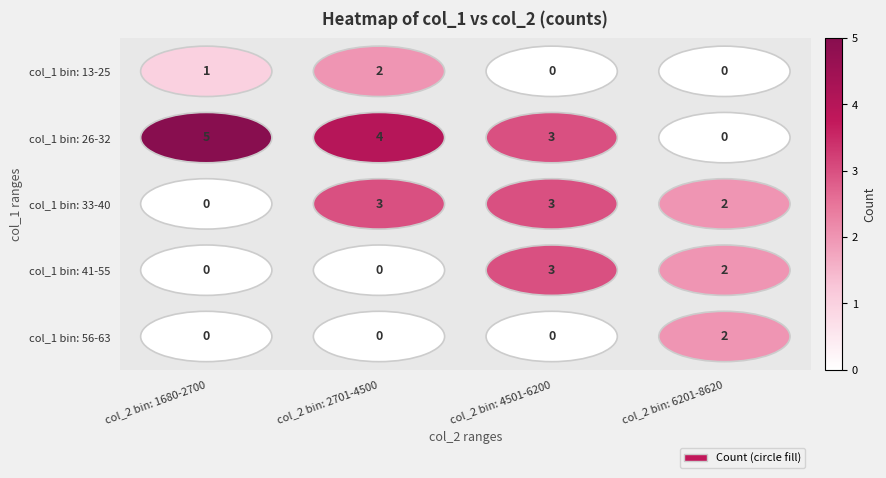

What is the average value of the col_1 bin: 26-32 series?

3